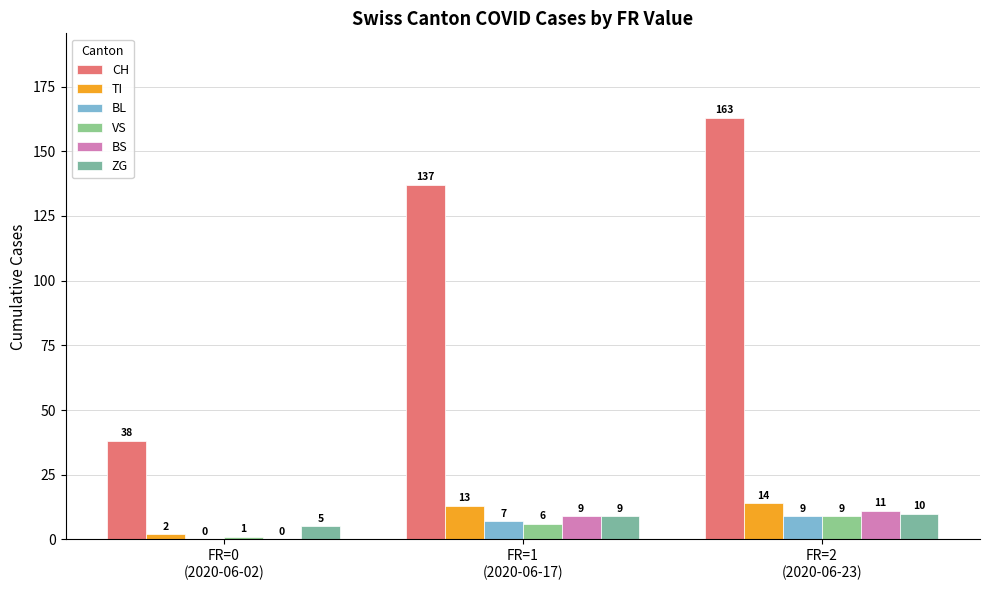

At which label is VS closest to 5?

FR=1
(2020-06-17)